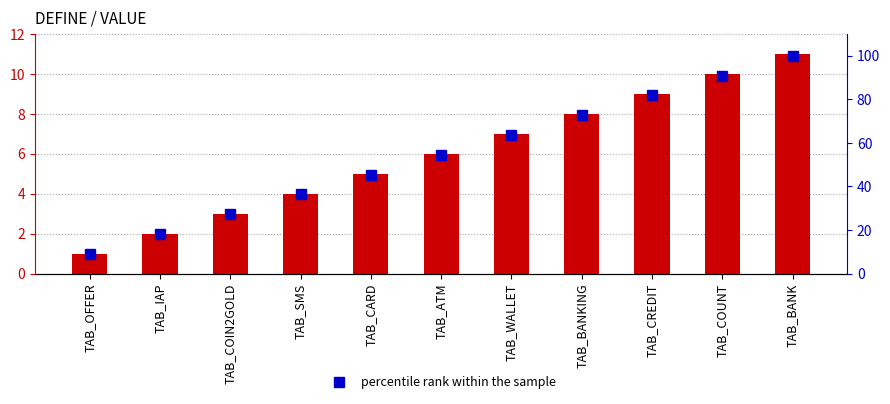

Rank the categories by percentile rank within the sample value from lowest to highest.

TAB_OFFER, TAB_IAP, TAB_COIN2GOLD, TAB_SMS, TAB_CARD, TAB_ATM, TAB_WALLET, TAB_BANKING, TAB_CREDIT, TAB_COUNT, TAB_BANK